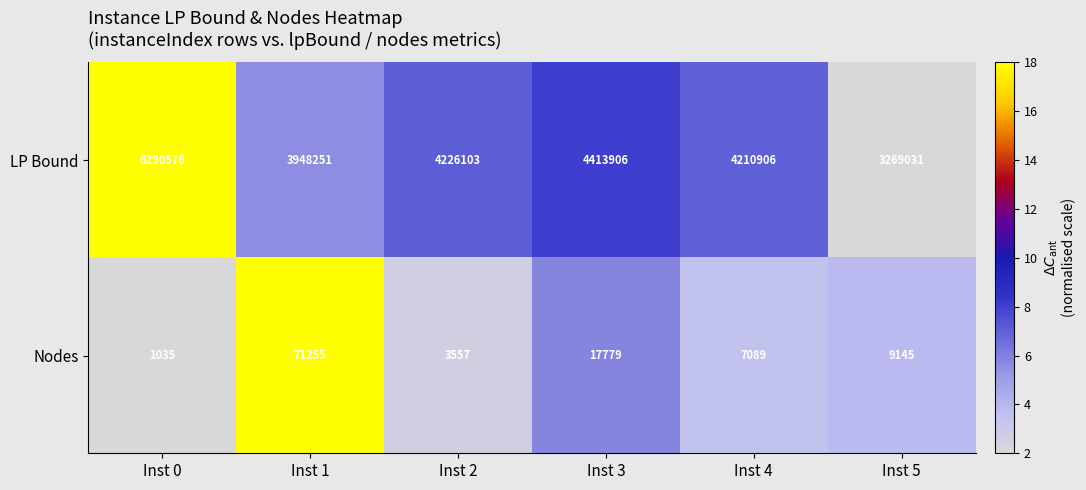

At which label does LP Bound first exceed 4226103?

Inst 0